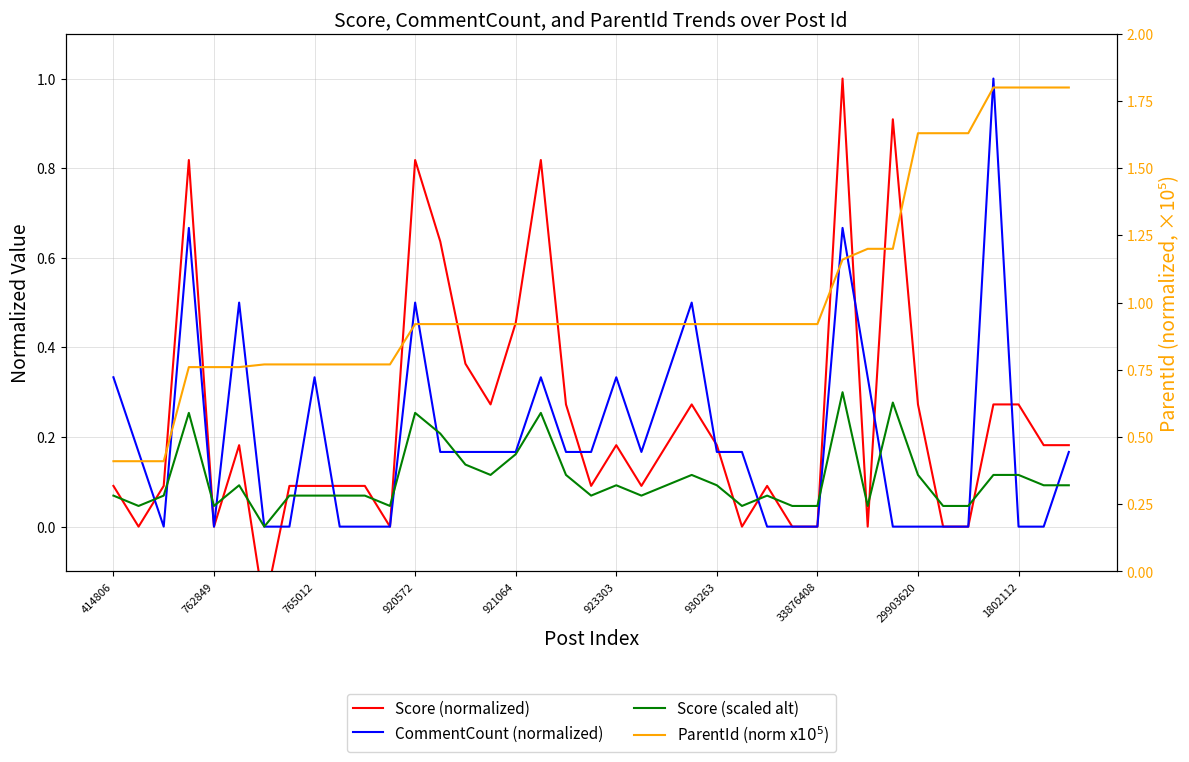

What is the difference between the second highest and second lowest values in the Score (scaled alt) series?

0.2